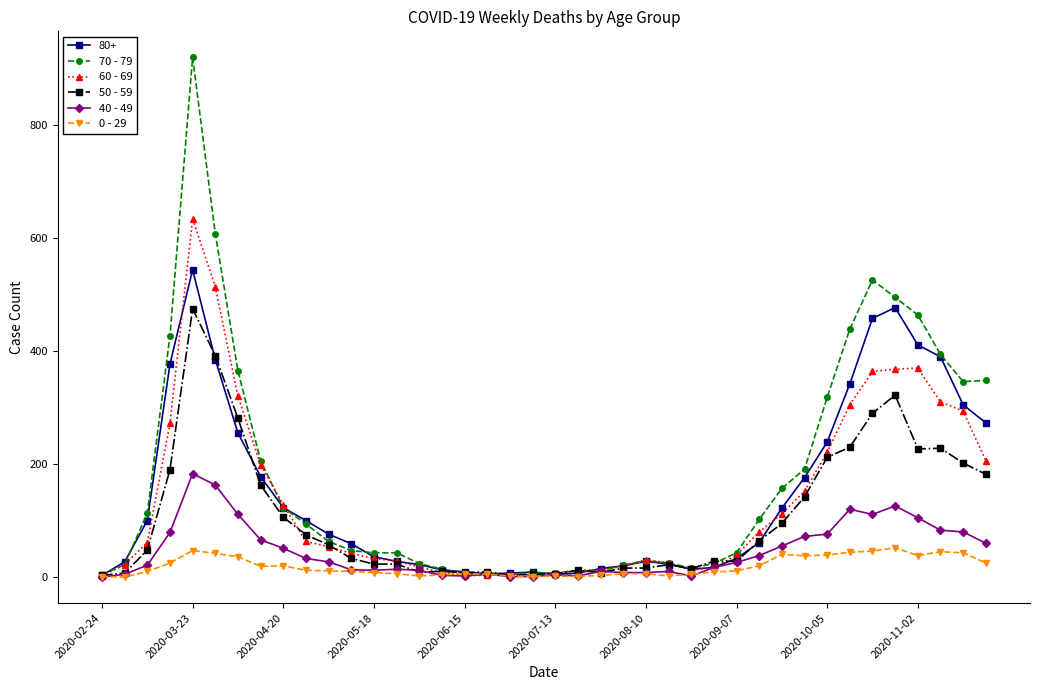

What is the greatest value displayed?

920